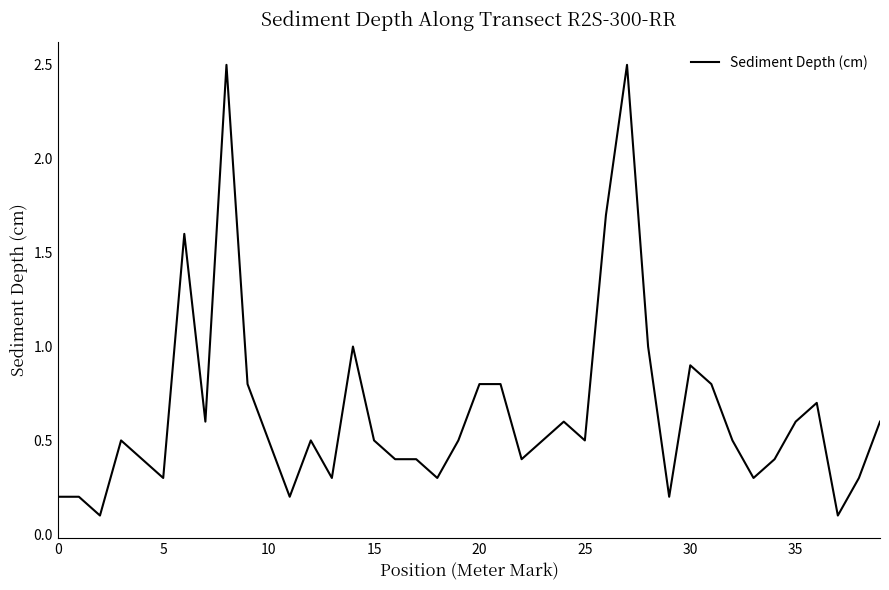

What is the maximum value shown in the chart?

2.5